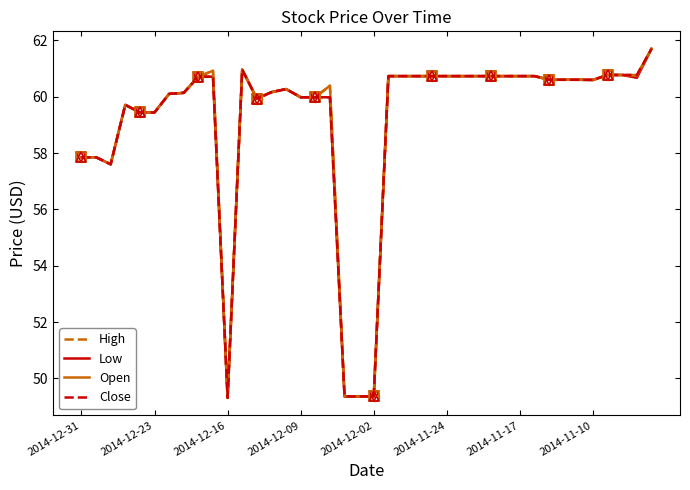

Is this an area chart (filled region under the line)?

No